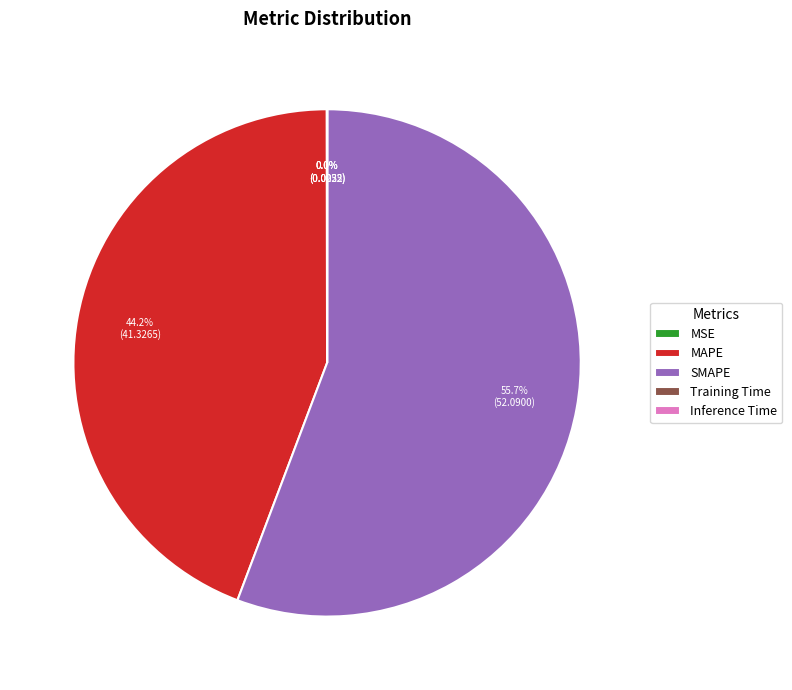

Which category has the biggest portion of the pie?

SMAPE